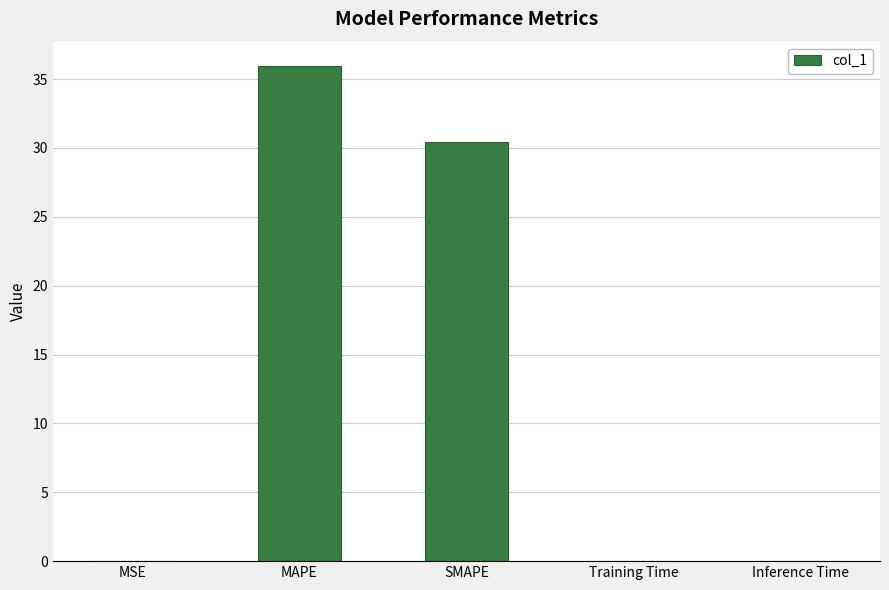

The chart shows a value of 0.0 at MSE. True or false?

True